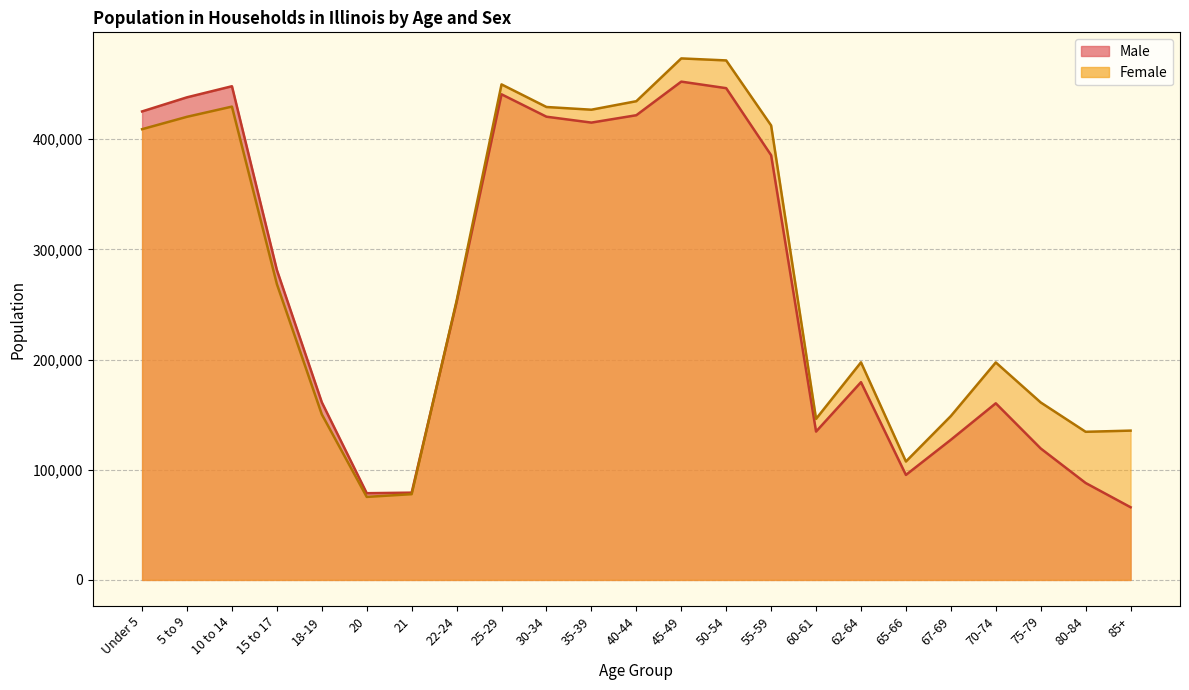

True or false: Female has a value of 409171 at Under 5.

True